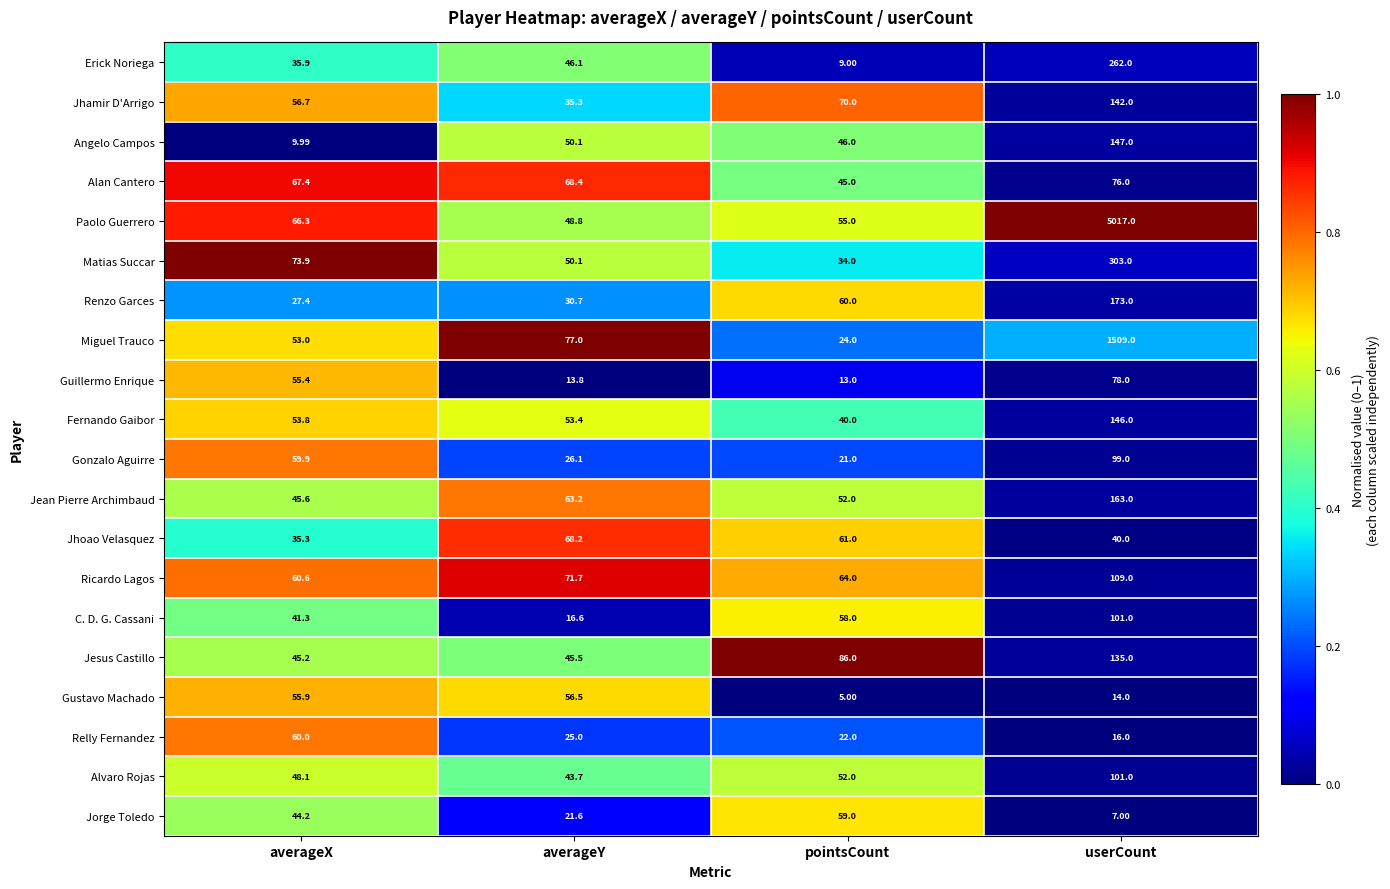

At averageX, list the series in order from largest to smallest.

Matias Succar, Alan Cantero, Paolo Guerrero, Ricardo Lagos, Relly Fernandez, Gonzalo Aguirre, Jhamir D'Arrigo, Gustavo Machado, Guillermo Enrique, Fernando Gaibor, Miguel Trauco, Alvaro Rojas, Jean Pierre Archimbaud, Jesus Castillo, Jorge Toledo, C. D. G. Cassani, Erick Noriega, Jhoao Velasquez, Renzo Garces, Angelo Campos